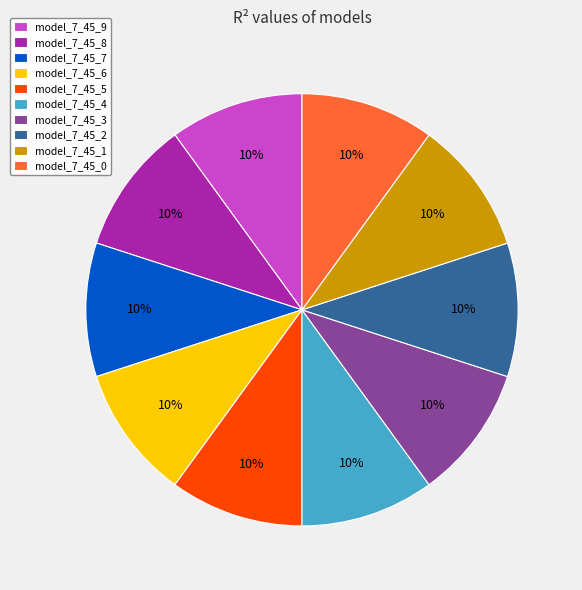

How many slices are in this pie chart?

10